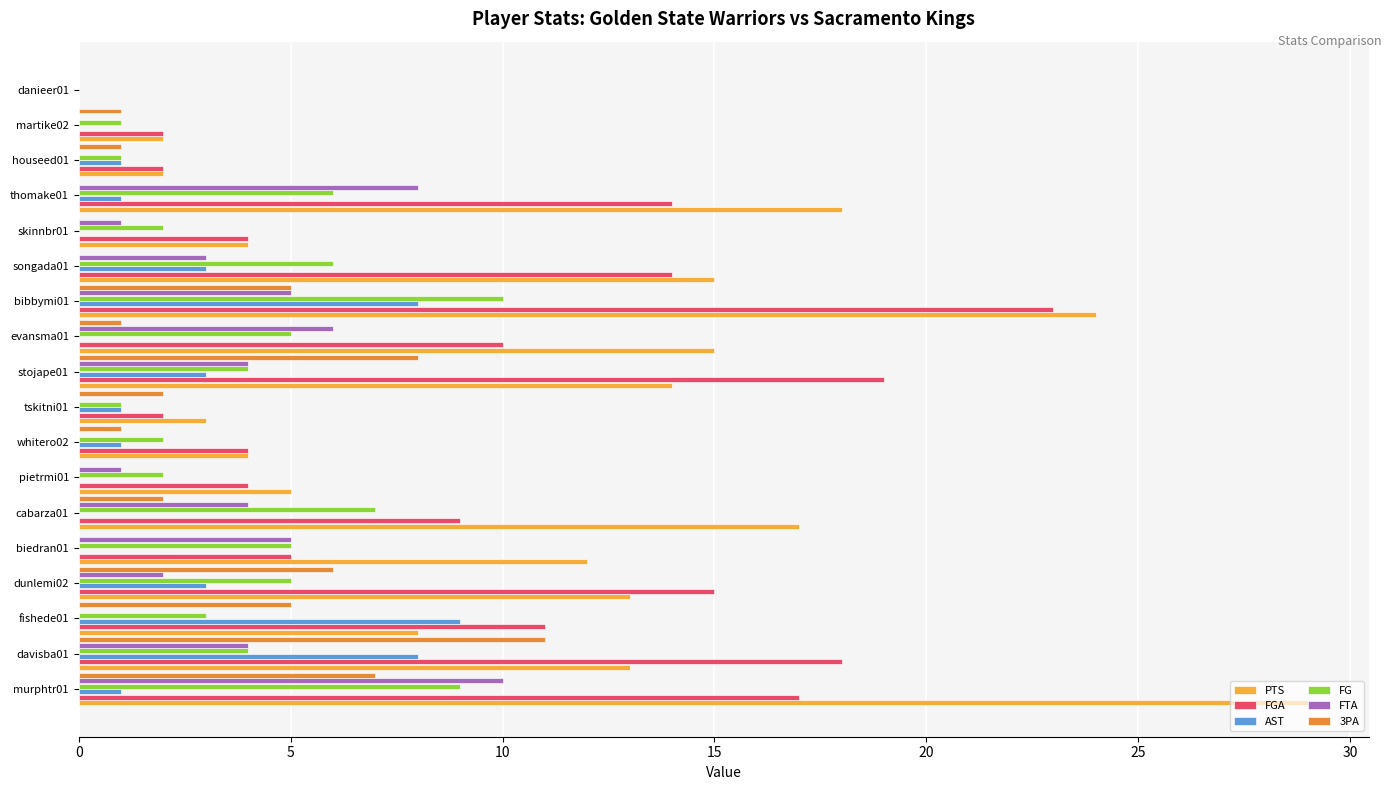

Is the value of AST at murphtr01 greater than the value of FTA at houseed01?

Yes